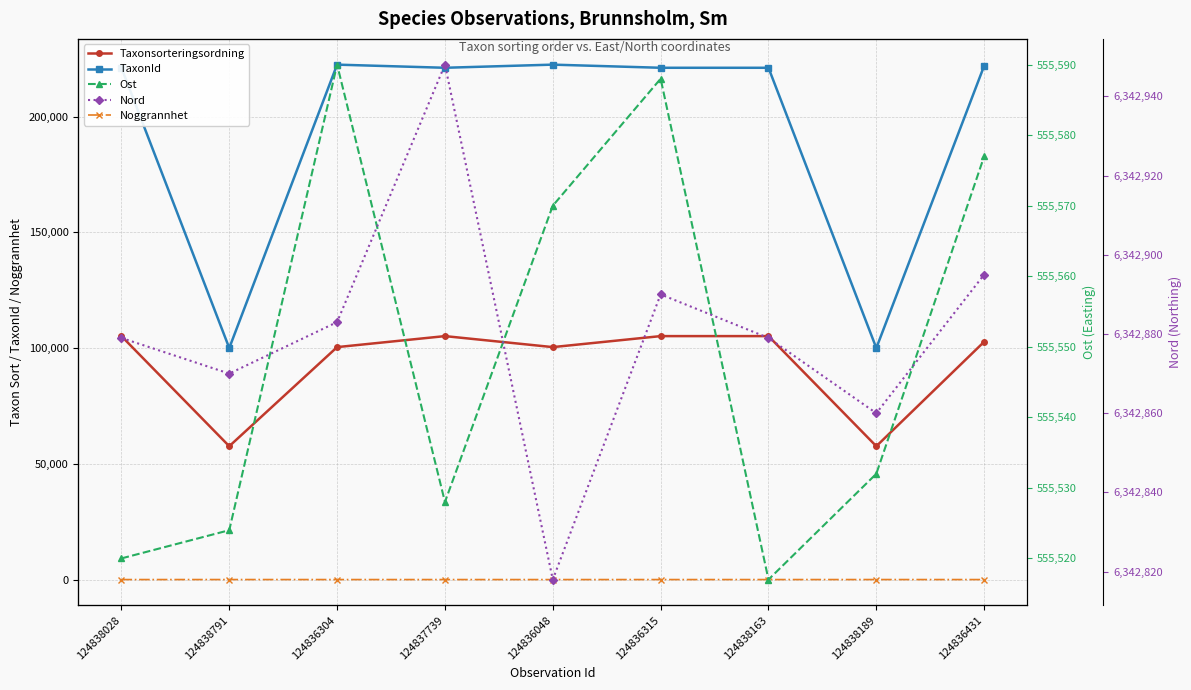

What is the total value across all series at 124838028?

7224765